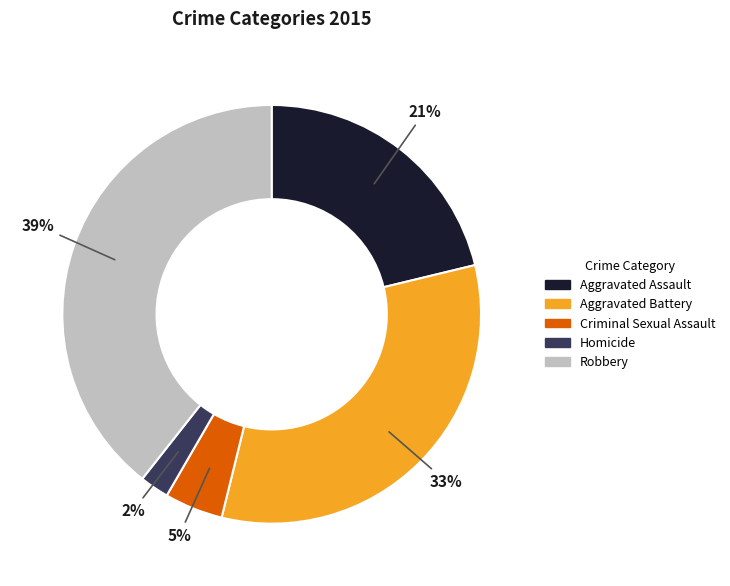

Combined, do Homicide and Aggravated Assault account for over 50%?

No